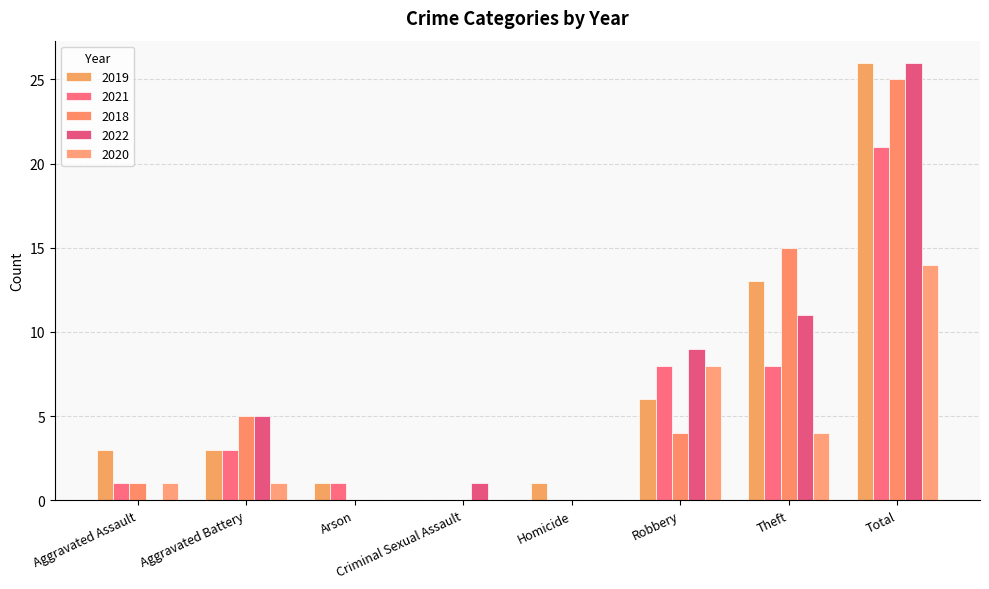

What is the difference between the second highest and second lowest values in the 2019 series?

12